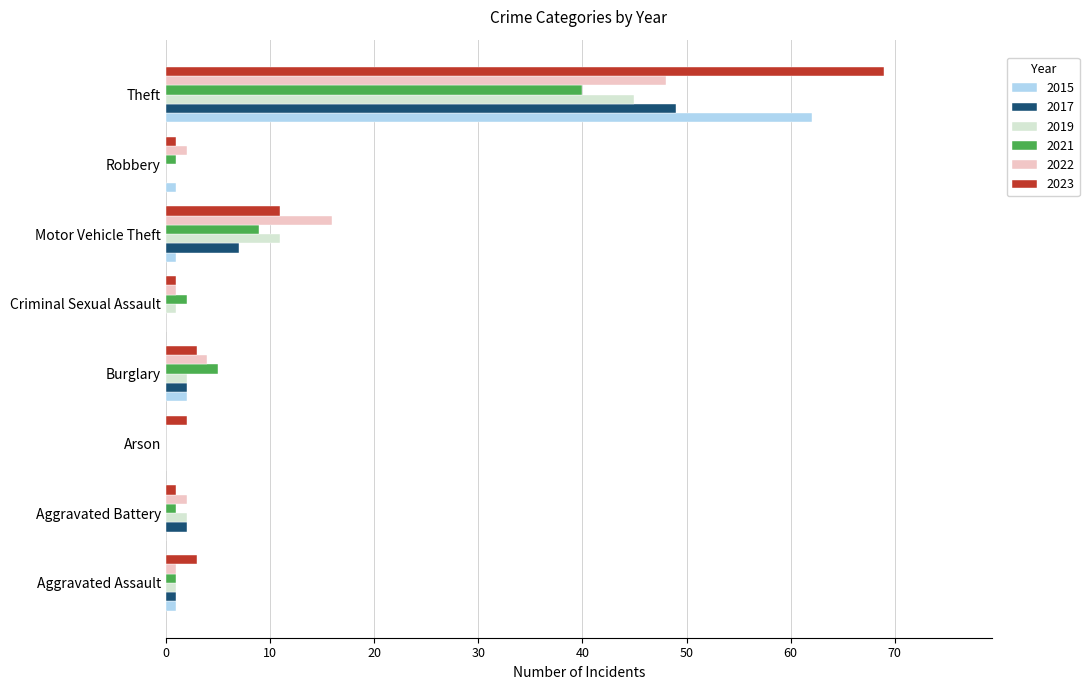

Is it true that 2021 equals 9 at Motor Vehicle Theft?

True